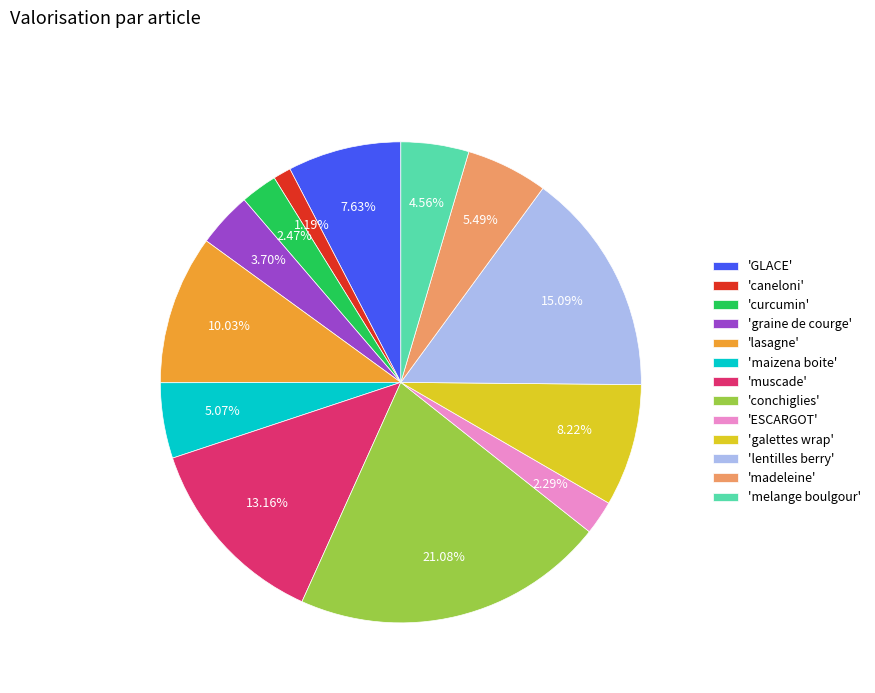

Which has a higher value, 'graine de courge' or 'conchiglies'?

'conchiglies'